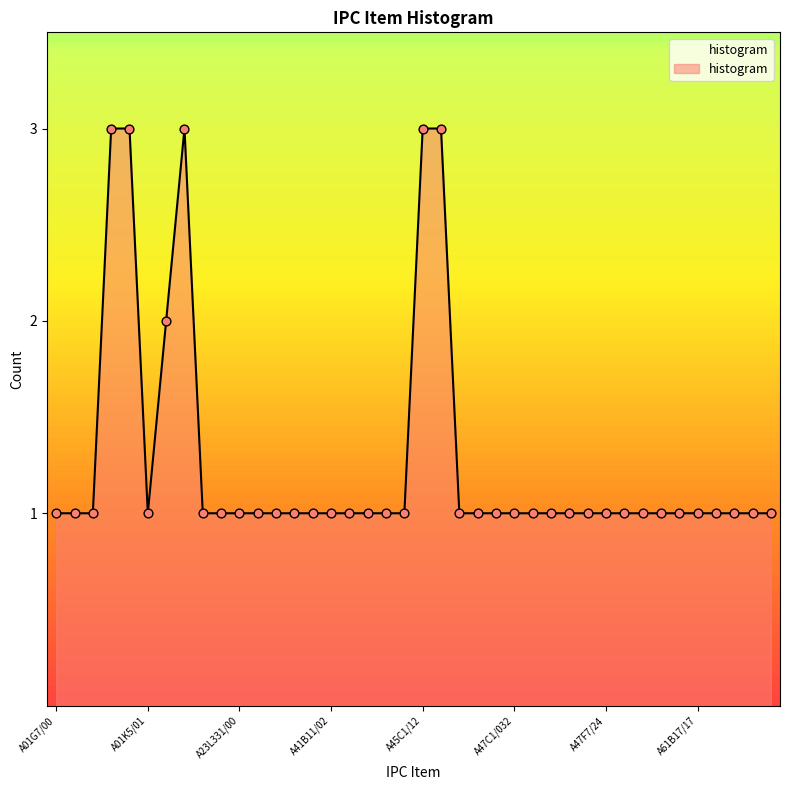

What is the greatest value displayed?

3